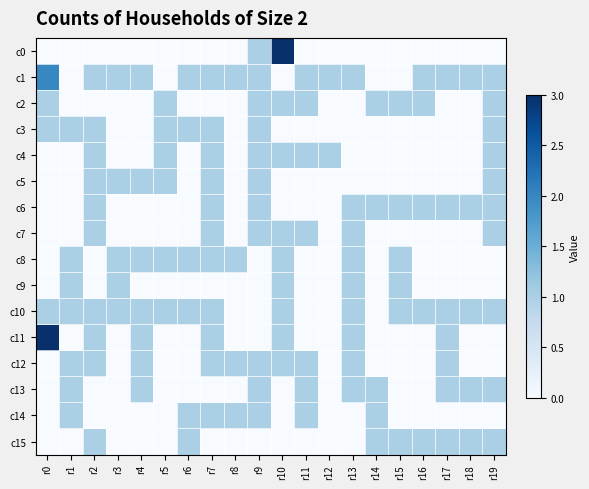

Rank the series by their maximum value, from highest to lowest.

c0, c11, c1, c2, c3, c4, c5, c6, c7, c8, c9, c10, c12, c13, c14, c15